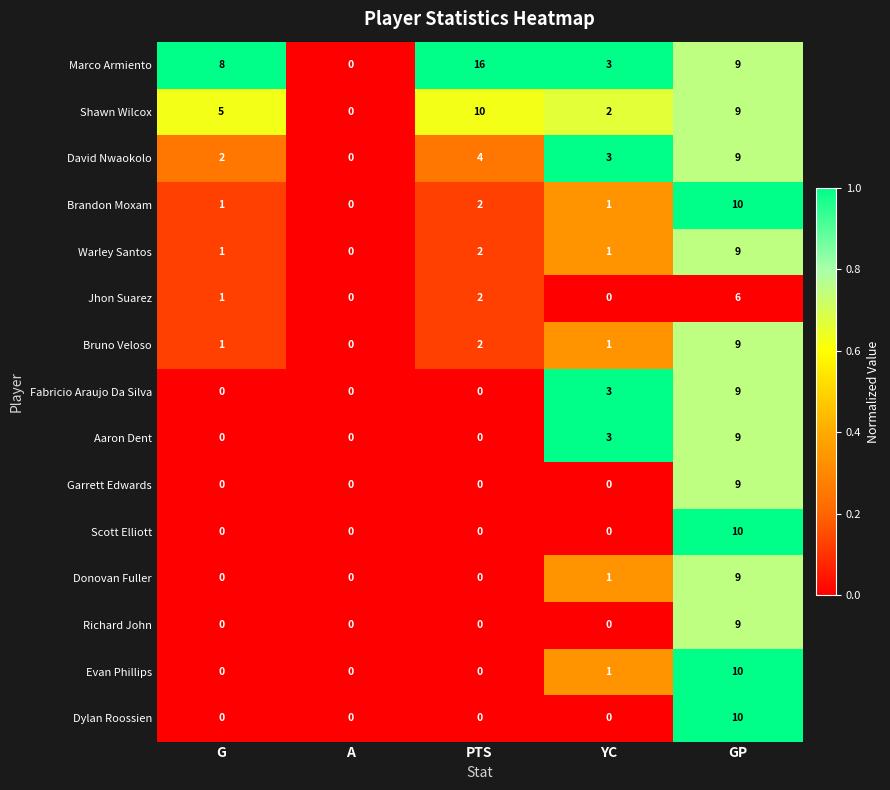

At which category does the chart reach its peak across all series?

PTS